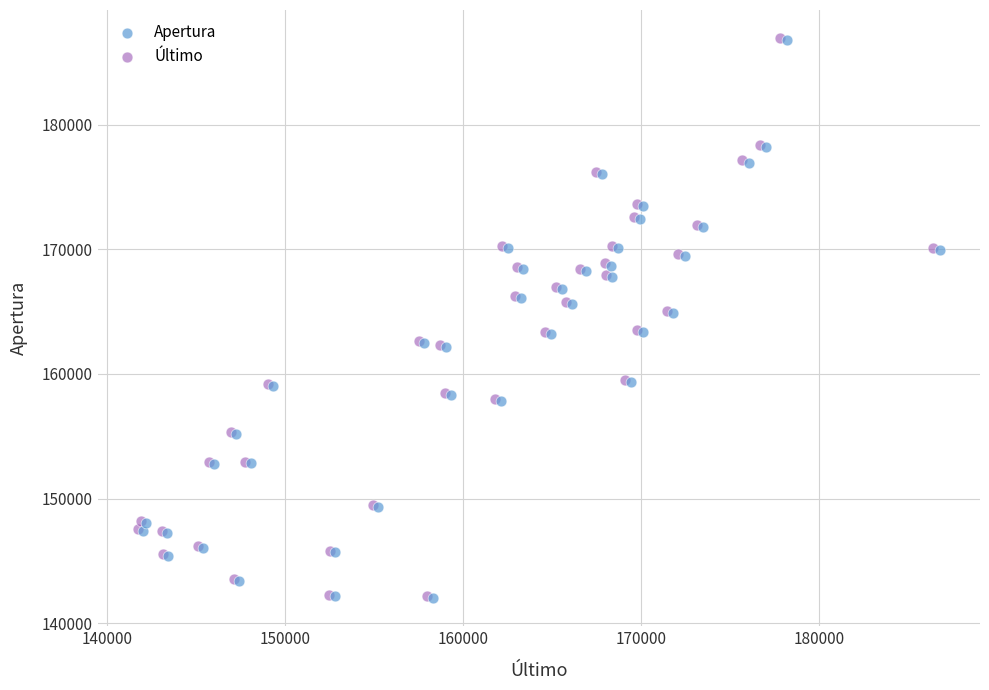

Which series has the largest Y range (max minus min)?

Último